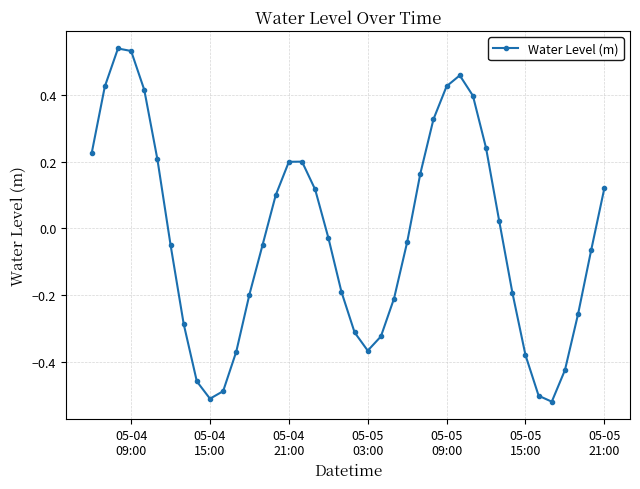

How many data points are above 0?

18